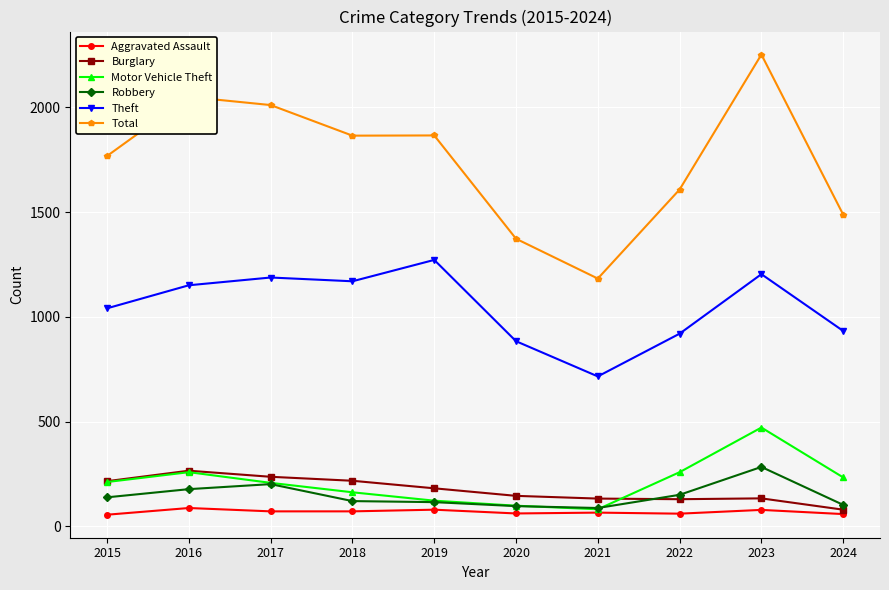

What are all the series names shown in the legend?

Aggravated Assault, Burglary, Motor Vehicle Theft, Robbery, Theft, Total